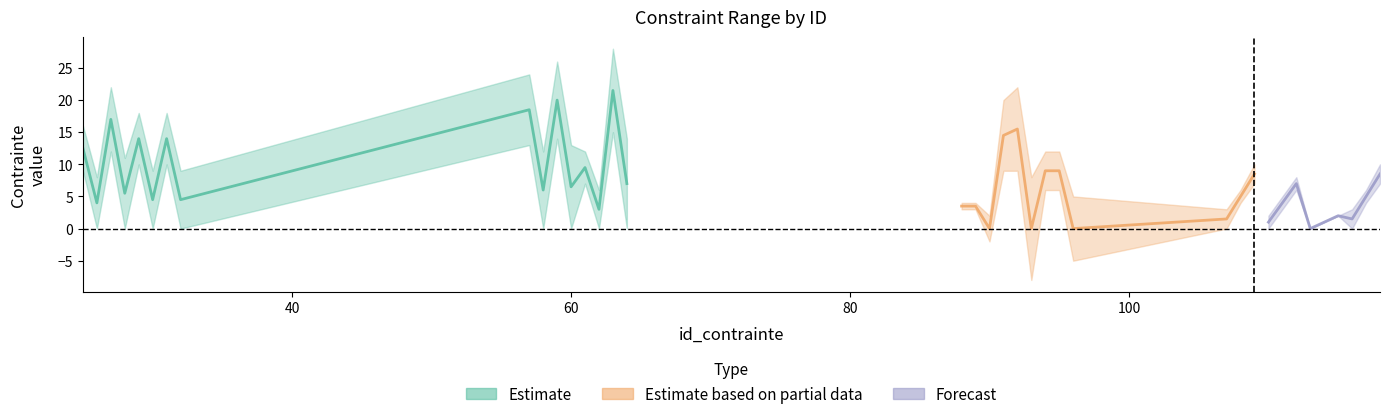

The min_contrainte series shows 7 at 63. True or false?

False